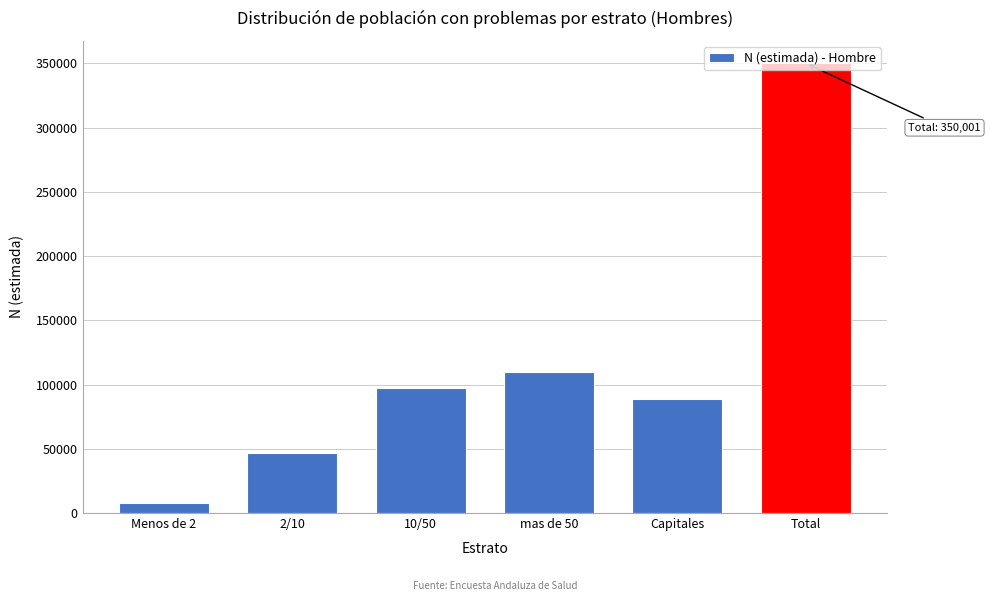

What is the label of the 1st bar from the left?

Menos de 2